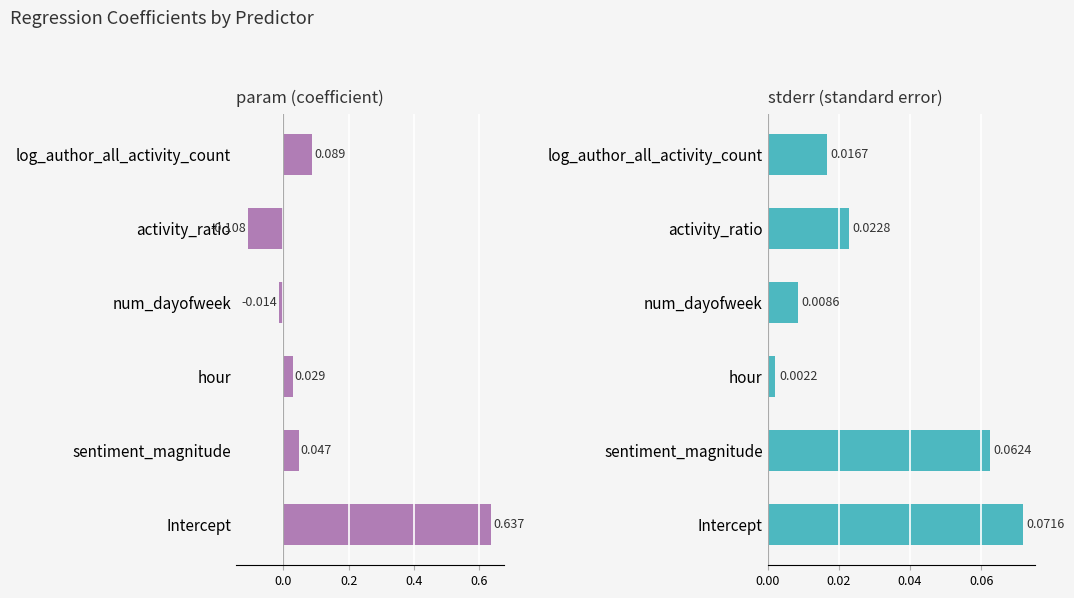

At Intercept, list the series in order from smallest to largest.

stderr, param